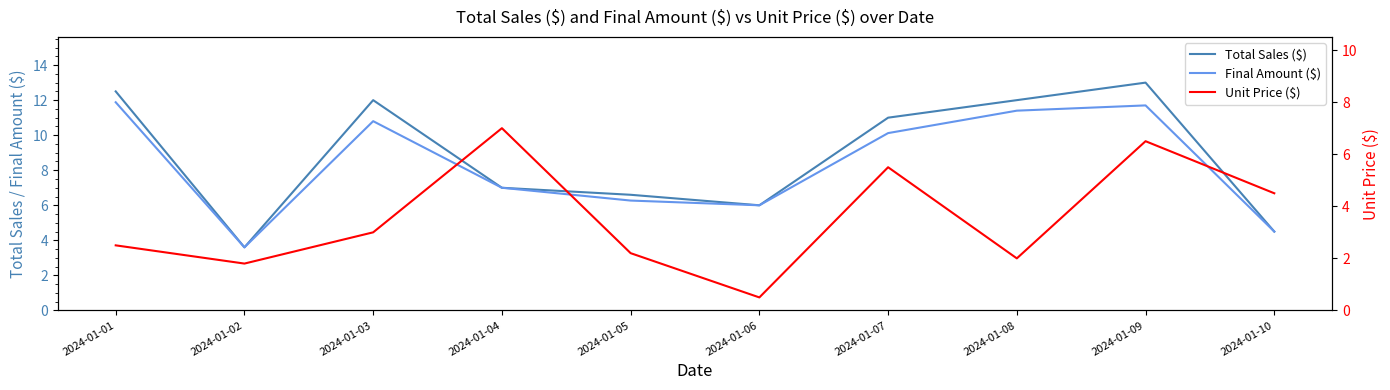

What is the value of the Final Amount ($) point at the 5th from the left?

6.3